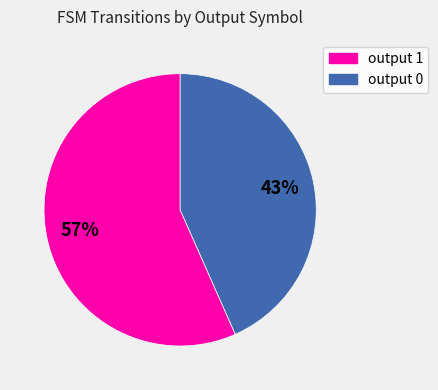

To the nearest percent, what is the average slice percentage?

50%